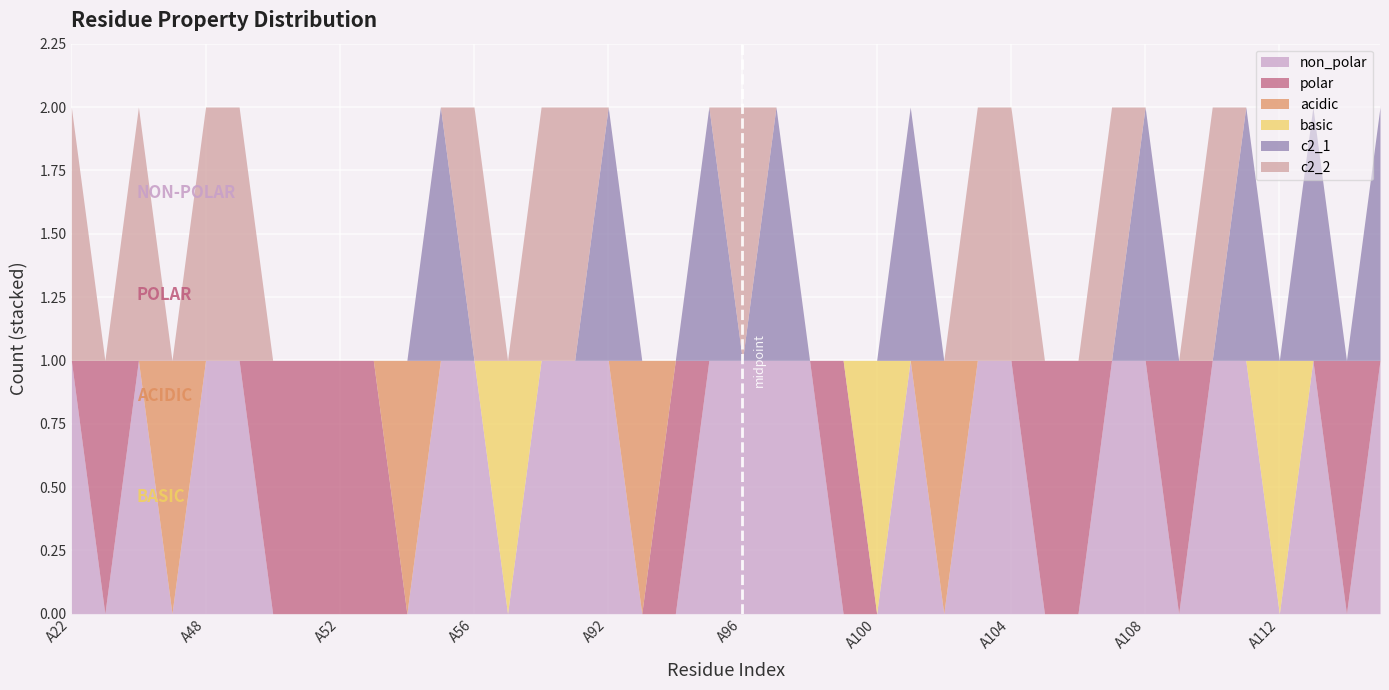

Reading right to left, extract all data points from this chart.

non_polar: A132=1	A115=0	A114=1	A112=0	A111=1	A110=1	A109=0	A108=1	A107=1	A106=0	A105=0	A104=1	A103=1	A102=0	A101=1	A100=0	A99=0	A98=1	A97=1	A96=1	A95=1	A94=0	A93=0	A92=1	A91=1	A59=1	A58=0	A56=1	A55=1	A54=0	A53=0	A52=0	A51=0	A50=0	A49=1	A48=1	A47=0	A26=1	A23=0	A22=1
polar: A132=0	A115=1	A114=0	A112=0	A111=0	A110=0	A109=1	A108=0	A107=0	A106=1	A105=1	A104=0	A103=0	A102=0	A101=0	A100=0	A99=1	A98=0	A97=0	A96=0	A95=0	A94=1	A93=0	A92=0	A91=0	A59=0	A58=0	A56=0	A55=0	A54=0	A53=1	A52=1	A51=1	A50=1	A49=0	A48=0	A47=0	A26=0	A23=1	A22=0
acidic: A132=0	A115=0	A114=0	A112=0	A111=0	A110=0	A109=0	A108=0	A107=0	A106=0	A105=0	A104=0	A103=0	A102=1	A101=0	A100=0	A99=0	A98=0	A97=0	A96=0	A95=0	A94=0	A93=1	A92=0	A91=0	A59=0	A58=0	A56=0	A55=0	A54=1	A53=0	A52=0	A51=0	A50=0	A49=0	A48=0	A47=1	A26=0	A23=0	A22=0
basic: A132=0	A115=0	A114=0	A112=1	A111=0	A110=0	A109=0	A108=0	A107=0	A106=0	A105=0	A104=0	A103=0	A102=0	A101=0	A100=1	A99=0	A98=0	A97=0	A96=0	A95=0	A94=0	A93=0	A92=0	A91=0	A59=0	A58=1	A56=0	A55=0	A54=0	A53=0	A52=0	A51=0	A50=0	A49=0	A48=0	A47=0	A26=0	A23=0	A22=0
c2_1: A132=1	A115=0	A114=1	A112=0	A111=1	A110=0	A109=0	A108=1	A107=0	A106=0	A105=0	A104=0	A103=0	A102=0	A101=1	A100=0	A99=0	A98=0	A97=1	A96=0	A95=1	A94=0	A93=0	A92=1	A91=0	A59=0	A58=0	A56=0	A55=1	A54=0	A53=0	A52=0	A51=0	A50=0	A49=0	A48=0	A47=0	A26=0	A23=0	A22=0
c2_2: A132=0	A115=0	A114=0	A112=0	A111=0	A110=1	A109=0	A108=0	A107=1	A106=0	A105=0	A104=1	A103=1	A102=0	A101=0	A100=0	A99=0	A98=0	A97=0	A96=1	A95=0	A94=0	A93=0	A92=0	A91=1	A59=1	A58=0	A56=1	A55=0	A54=0	A53=0	A52=0	A51=0	A50=0	A49=1	A48=1	A47=0	A26=1	A23=0	A22=1